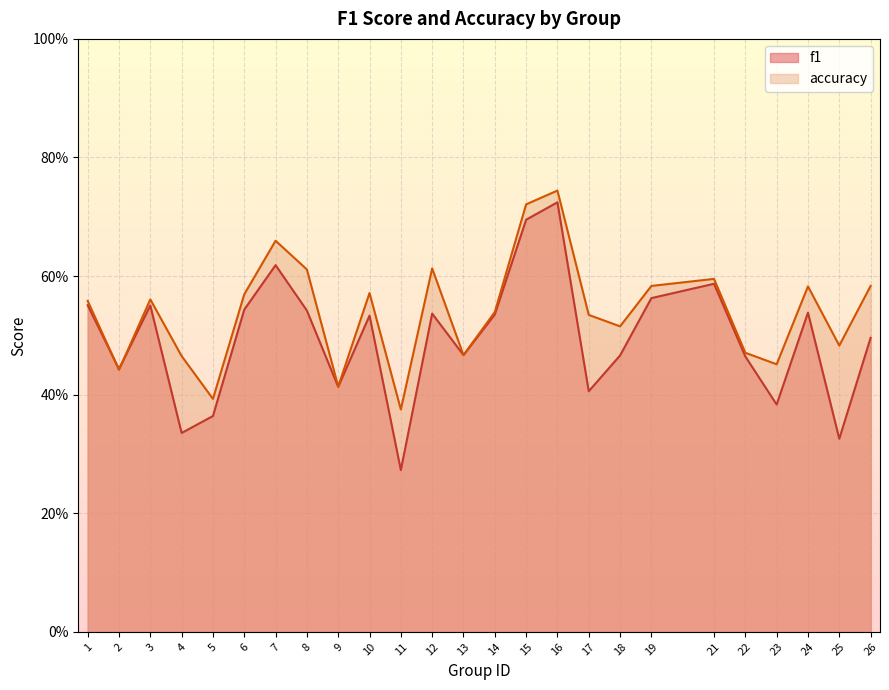

After their last crossing, which series has the higher values: f1 or accuracy?

accuracy